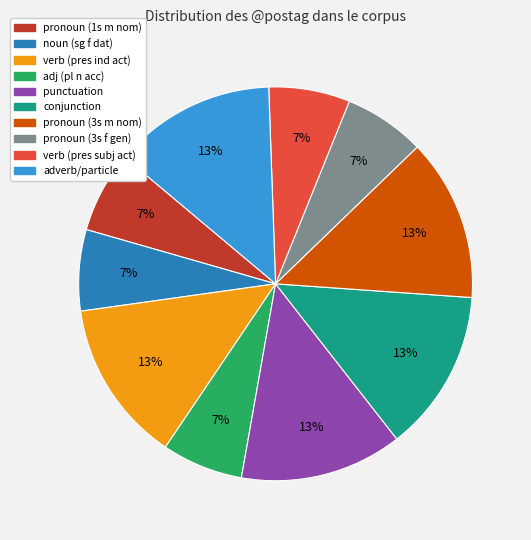

How many slices are in this pie chart?

10